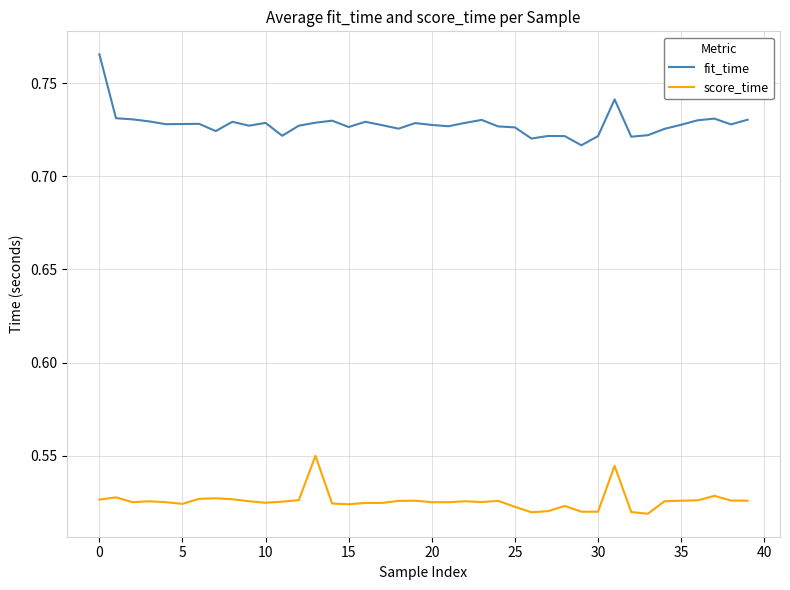

Which series has the largest total across all categories?

fit_time